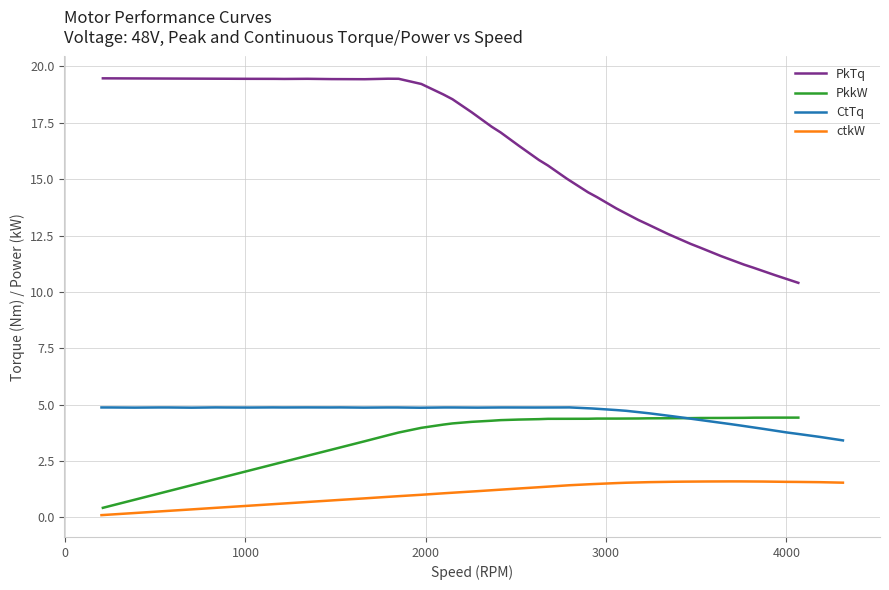

True or false: PkkW and PkTq cross at least once.

False